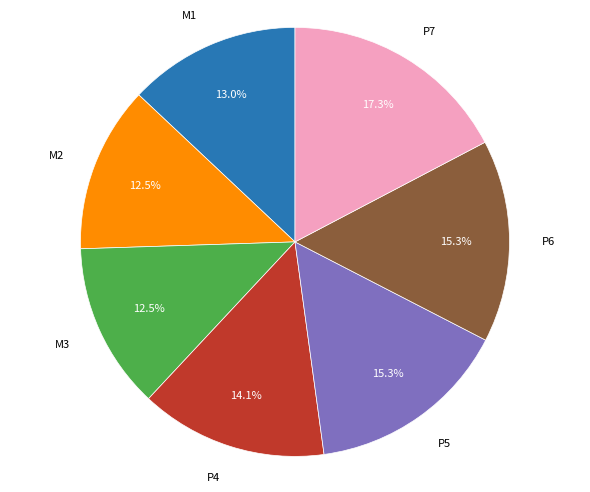

Is there any slice that represents more than half of the pie?

No